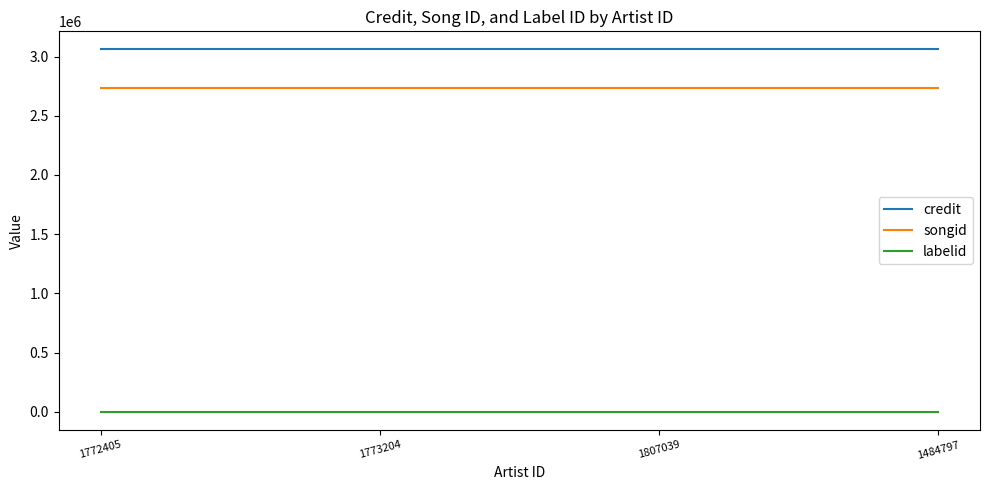

Which series has the largest total across all categories?

credit